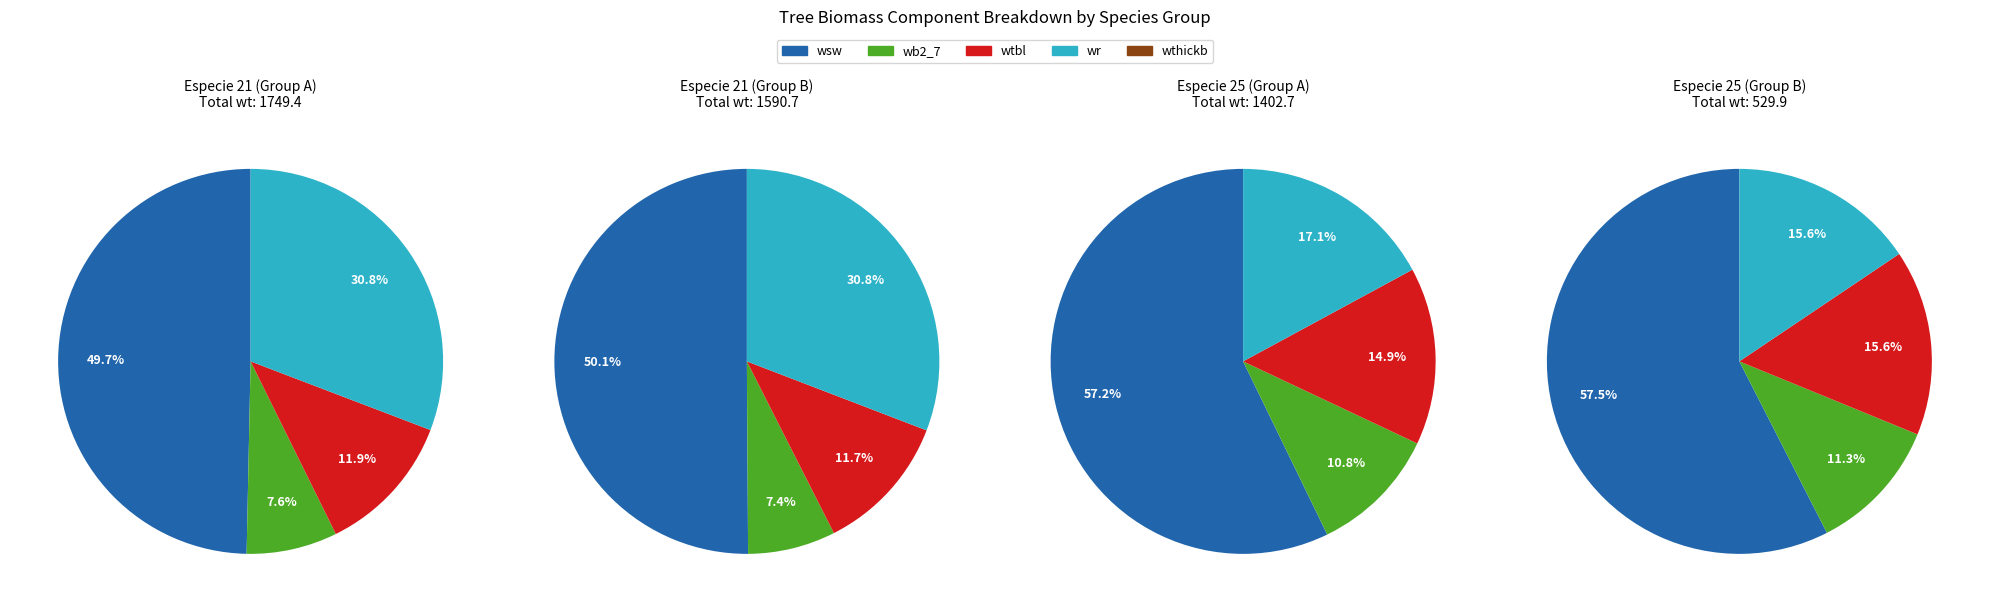

Which series has the widest spread of values?

wsw